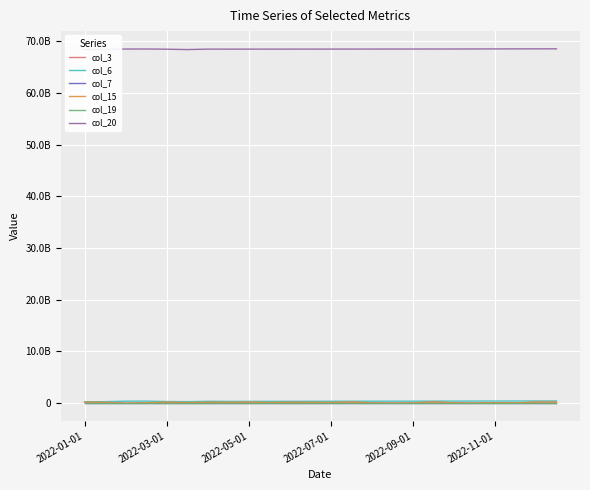

What is the difference between the highest and lowest values at 10?

68439791161